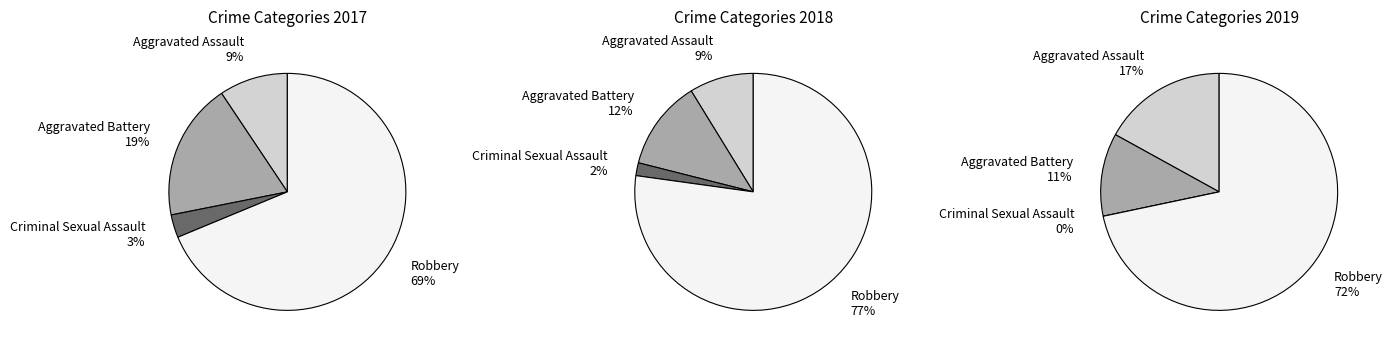

Count the number of slices in the pie.

4